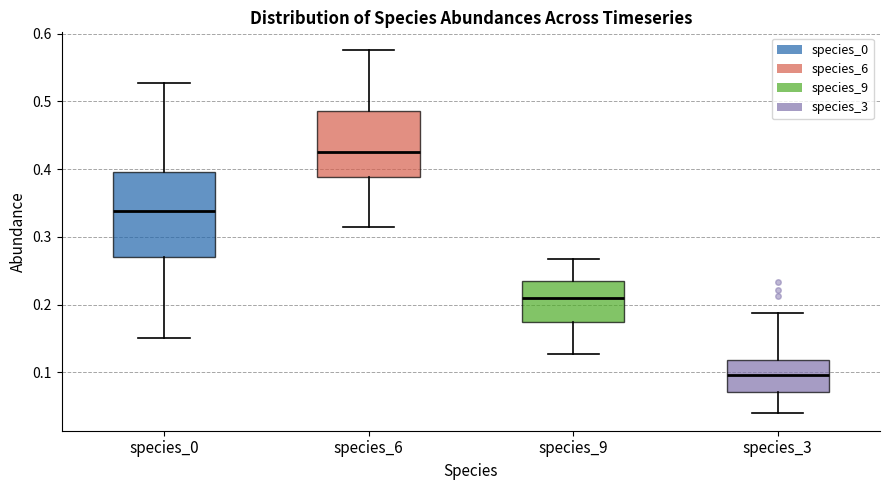

Which box is the tallest, from its lower edge to its upper edge?

species_0